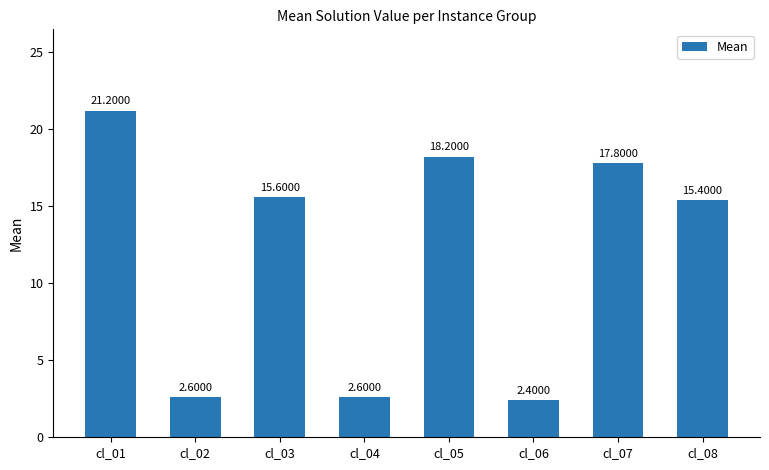

Which label corresponds to the largest value in the chart?

cl_01